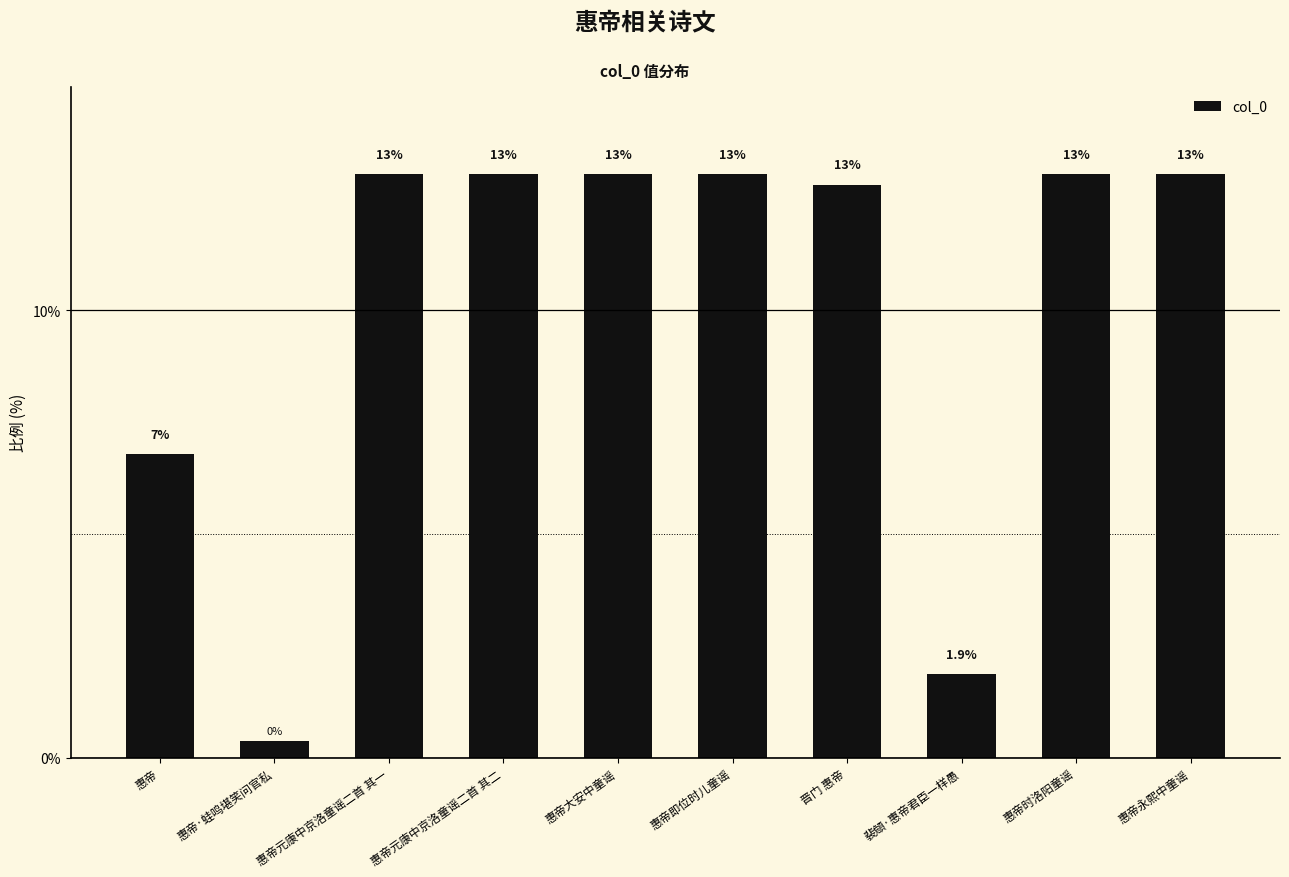

Which category has the lowest value across all series?

惠帝·蛙鸣堪笑问官私